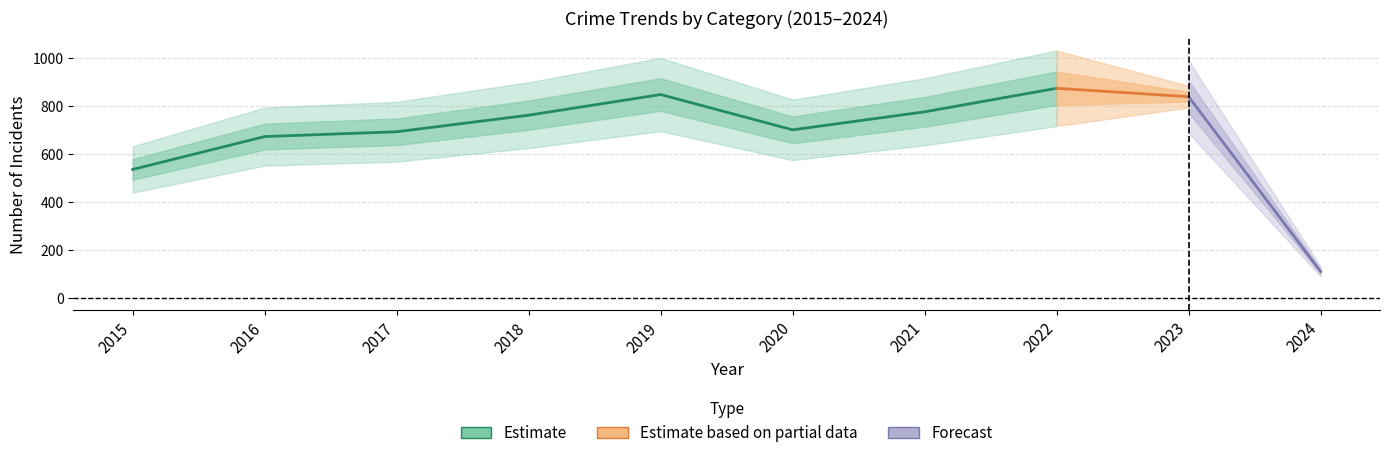

What is the spread (max minus min) of values at 2024?

109